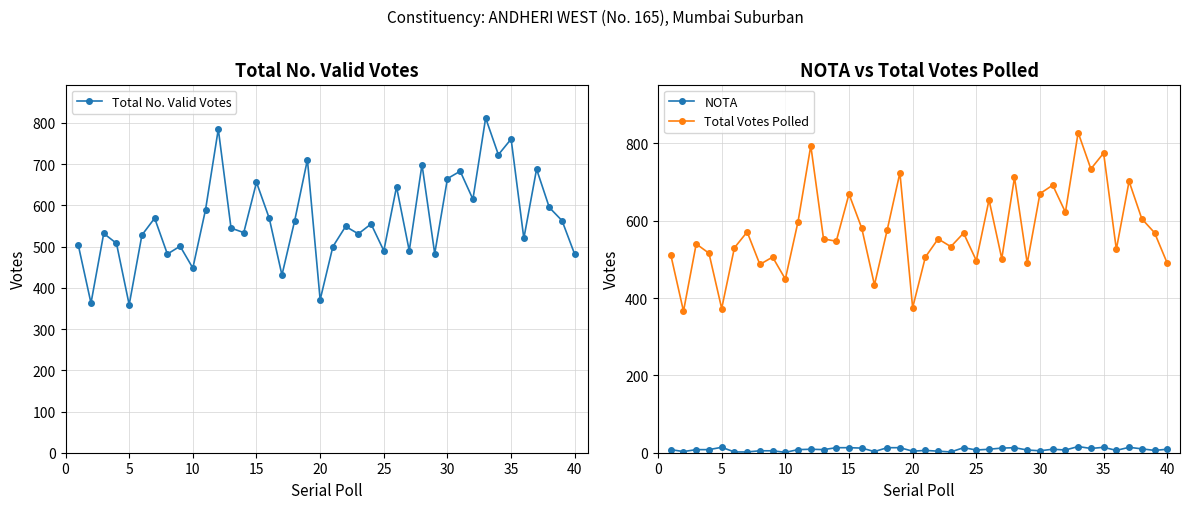

True or false: NOTA and Total No. Valid Votes intersect in this chart.

False